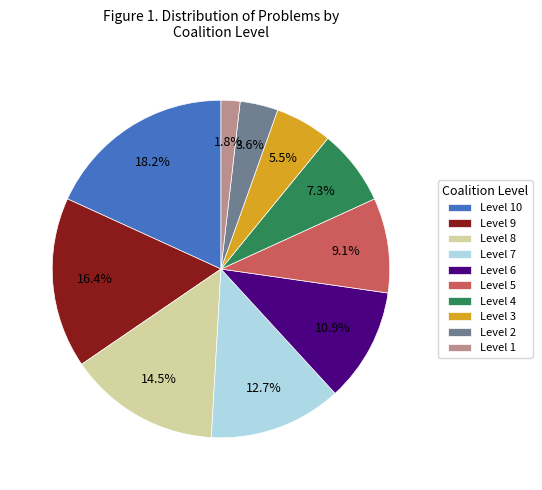

Rank the categories by value from lowest to highest.

Level 1, Level 2, Level 3, Level 4, Level 5, Level 6, Level 7, Level 8, Level 9, Level 10